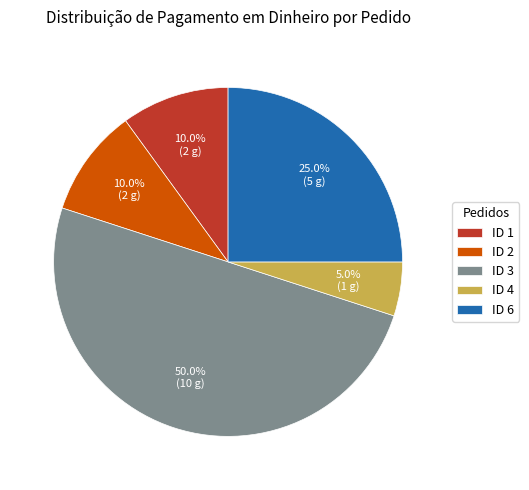

Do ID 2 and ID 1 together represent more than half of the pie?

No